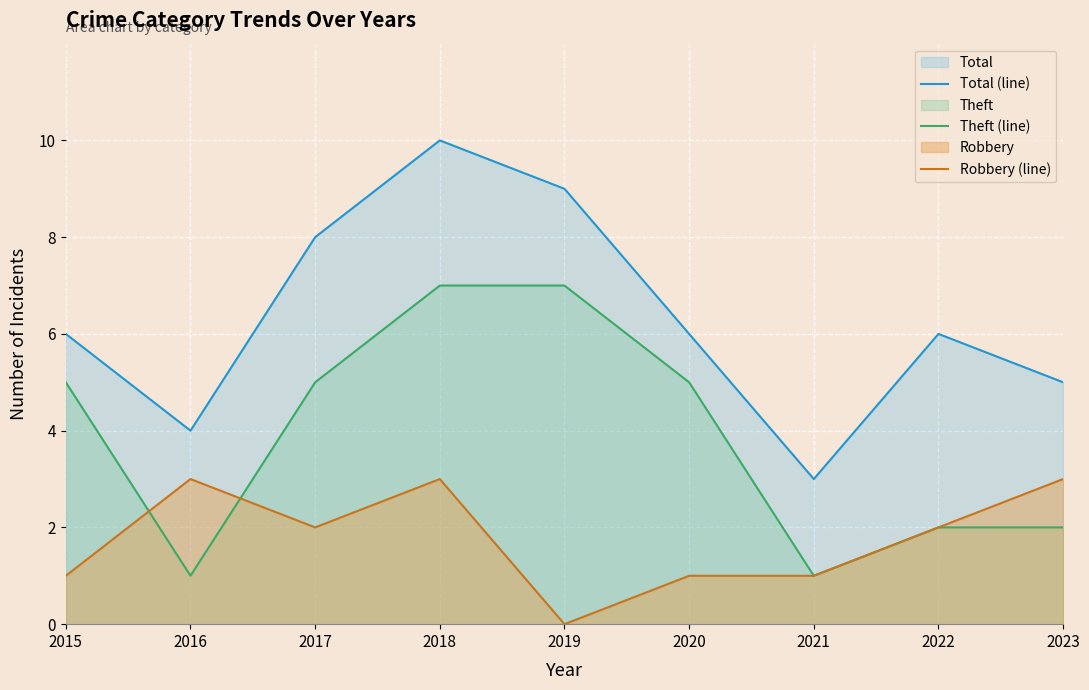

Which series ends up on top after the final intersection of Robbery (line) and Theft (line)?

Theft (line)